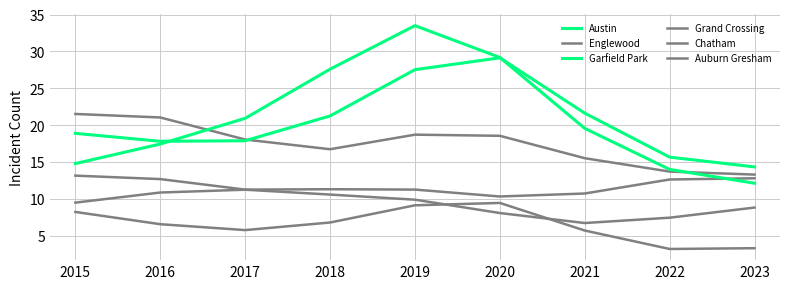

Does the chart have visible grid lines?

Yes